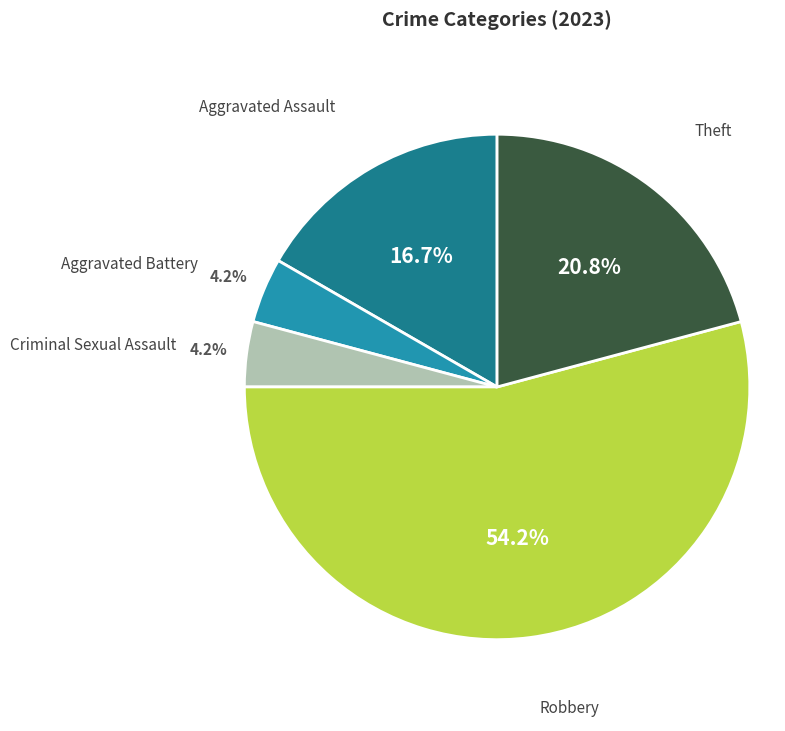

How many slices are in this pie chart?

5